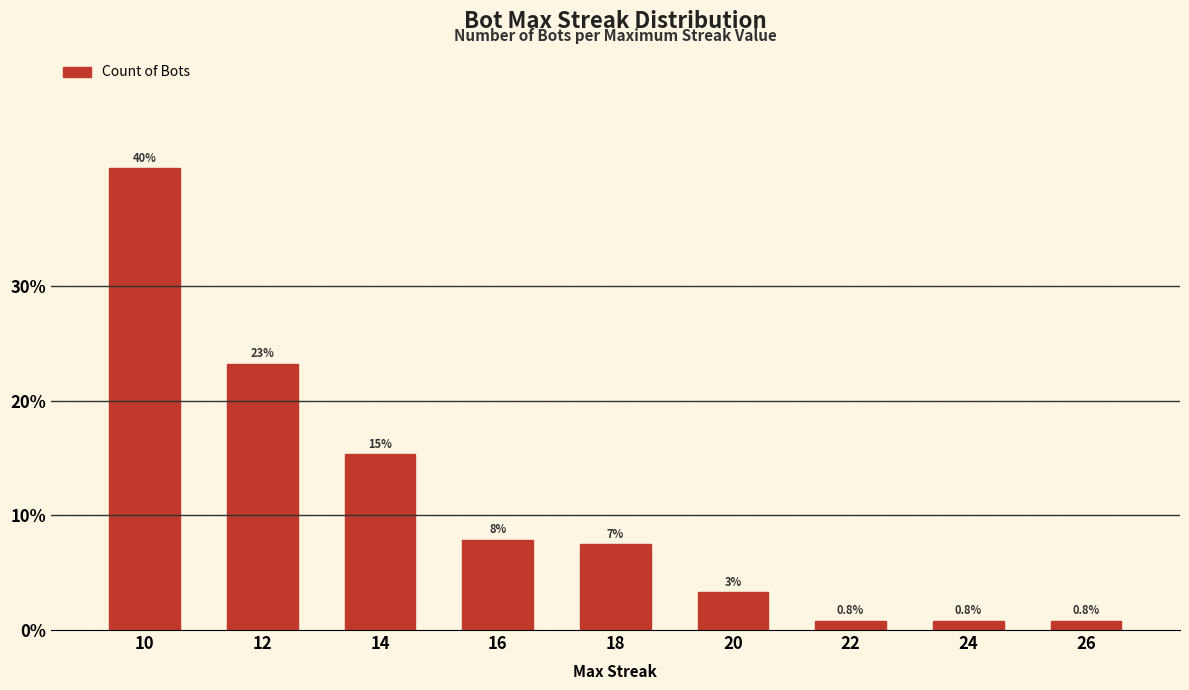

The chart shows a value of 15.6 at 12. True or false?

False